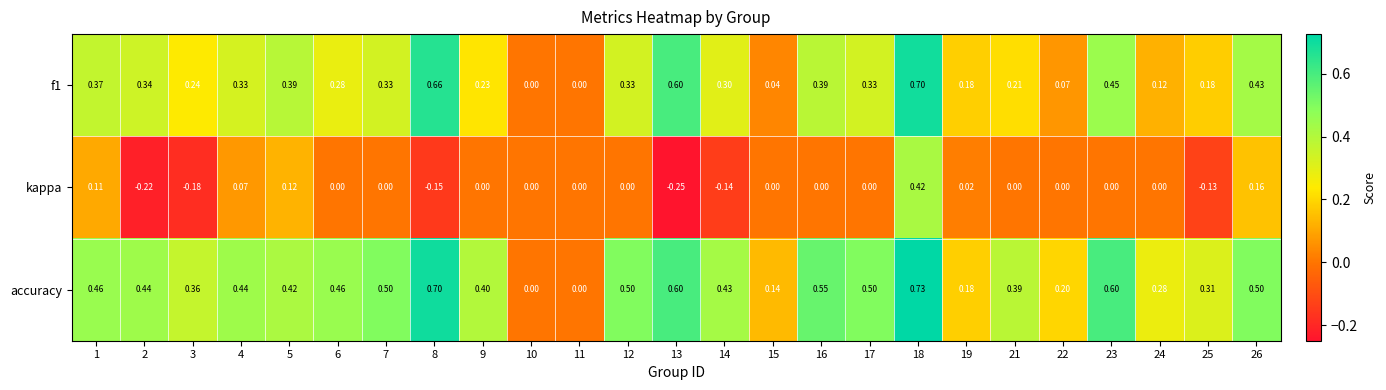

Is the value of f1 at 23 greater than the value of kappa at 25?

Yes